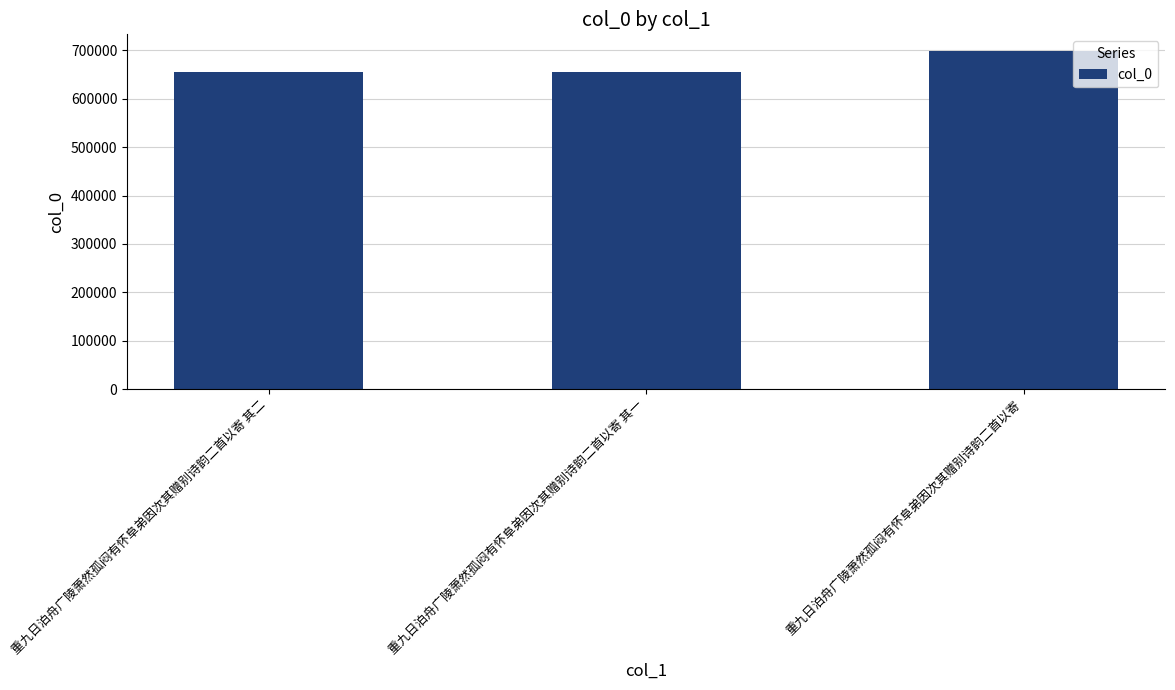

Approximately how many times larger is the value at 重九日泊舟广陵萧然孤闷有怀阜弟因次其赠别诗韵二首以寄 其二 compared to 重九日泊舟广陵萧然孤闷有怀阜弟因次其赠别诗韵二首以寄?

0.9